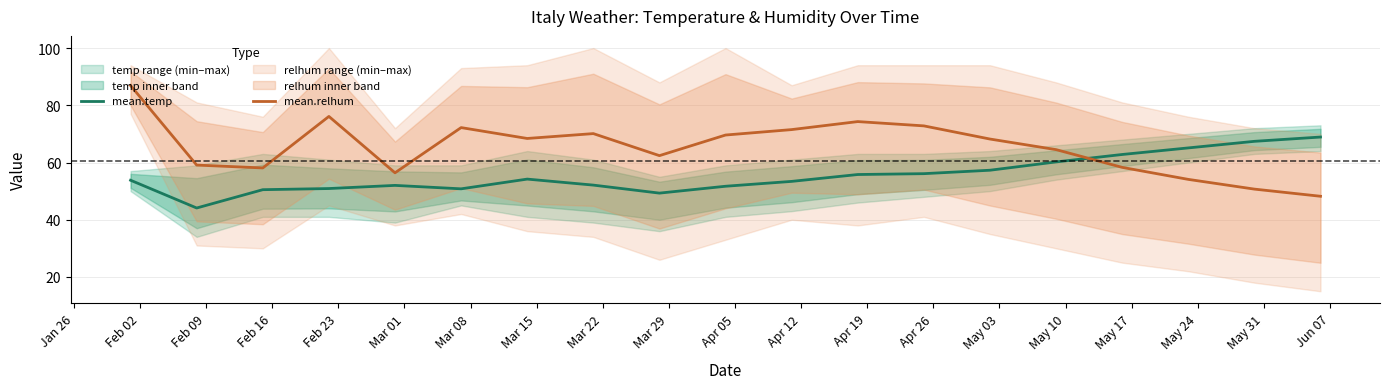

What is the minimum value for mean.relhum?

48.2